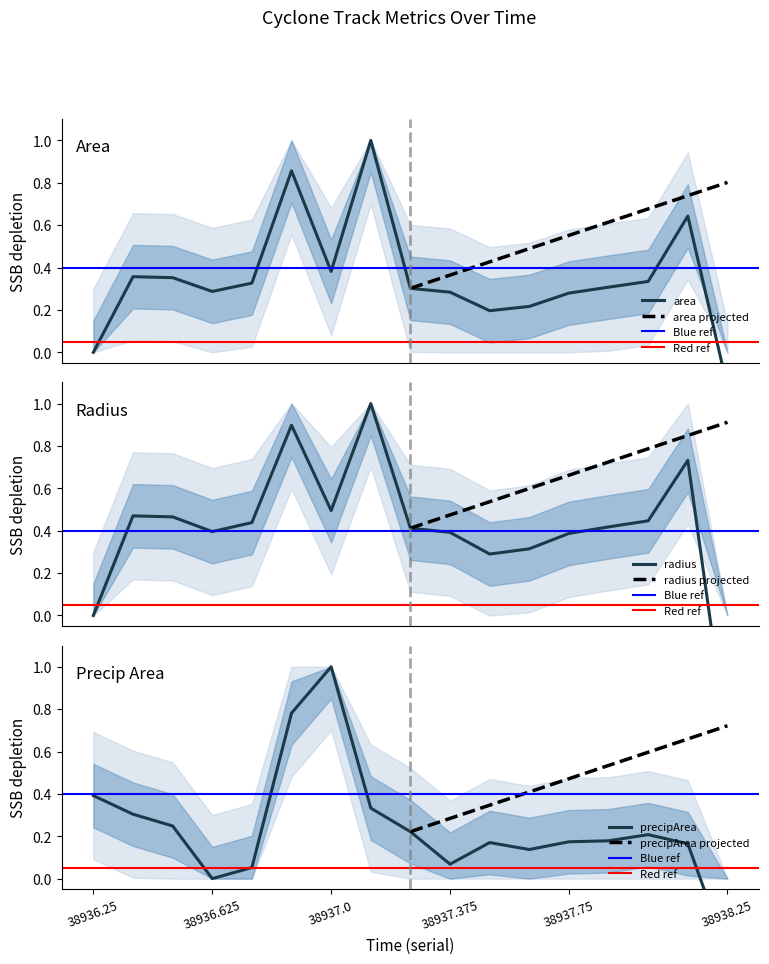

Where is the first local maximum for area?

38936.375